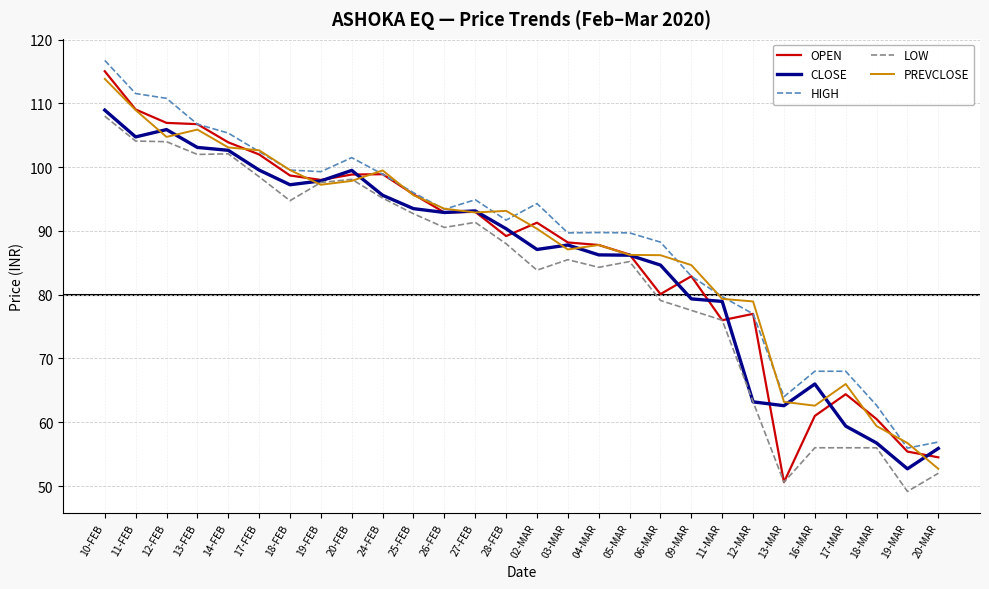

True or false: LOW has a value of 147.1 at 04-MAR.

False